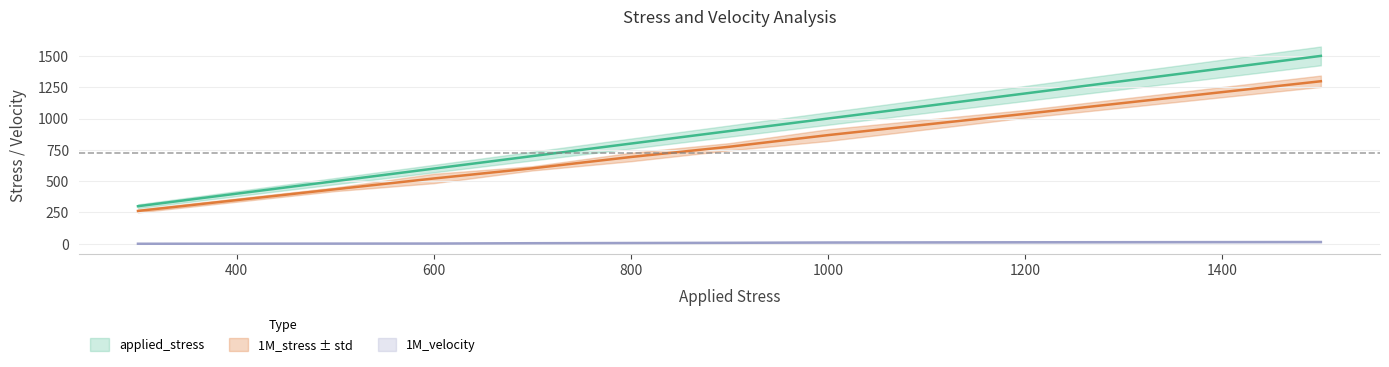

The 1M_stress series shows 1003.5 at 3. True or false?

False